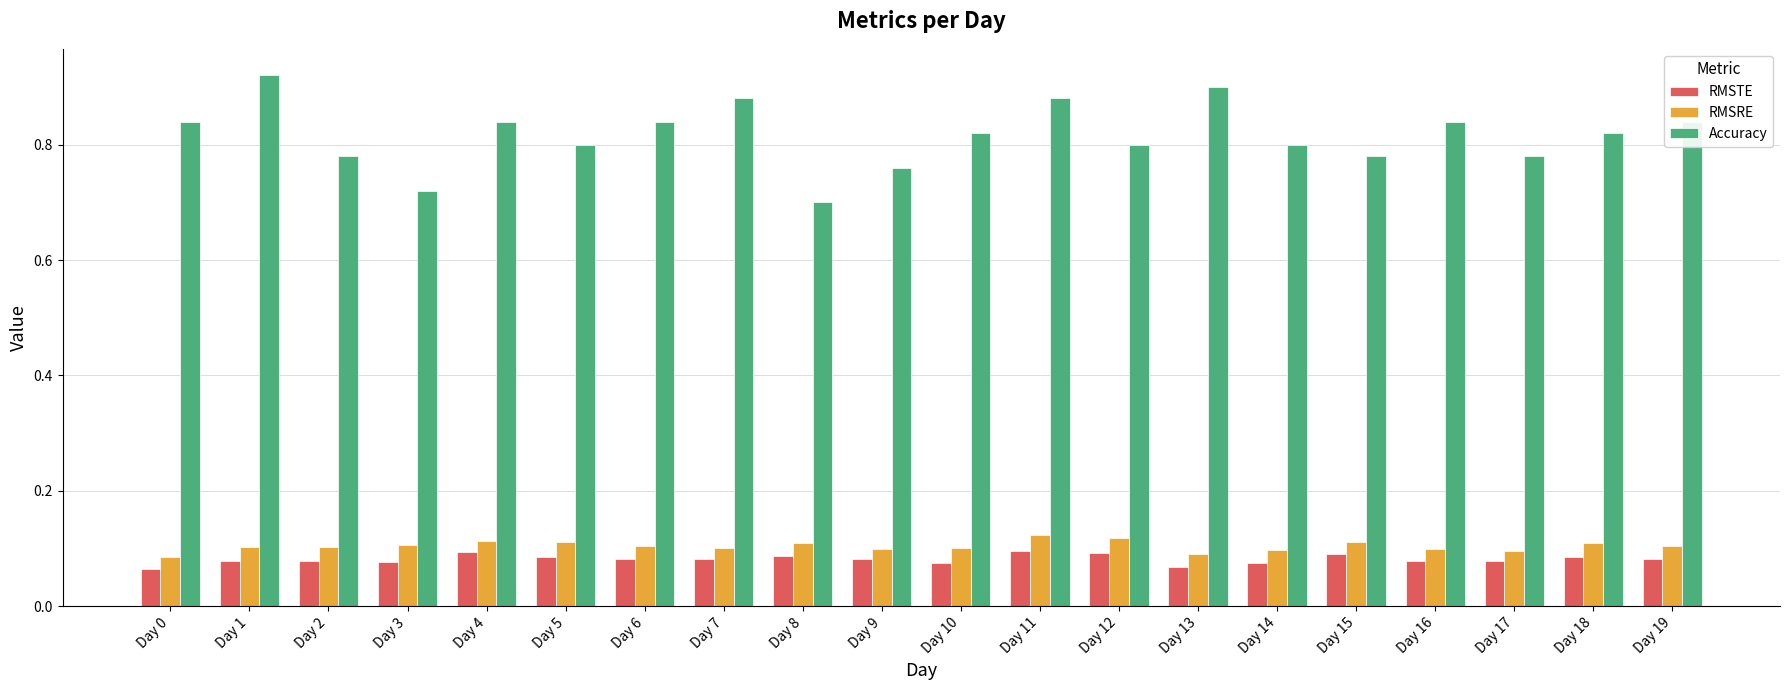

What is the total value across all series at Day 7?

1.1